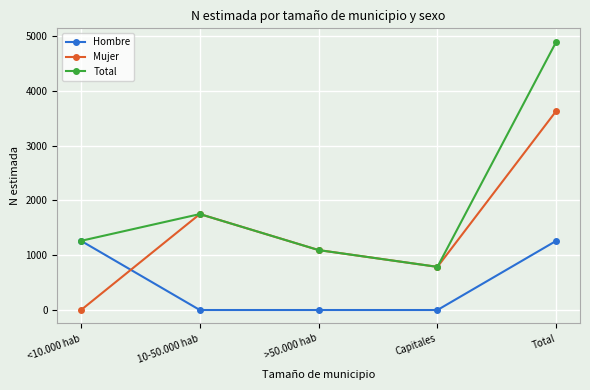

Which series changed the most between >50.000 hab and Total?

Total